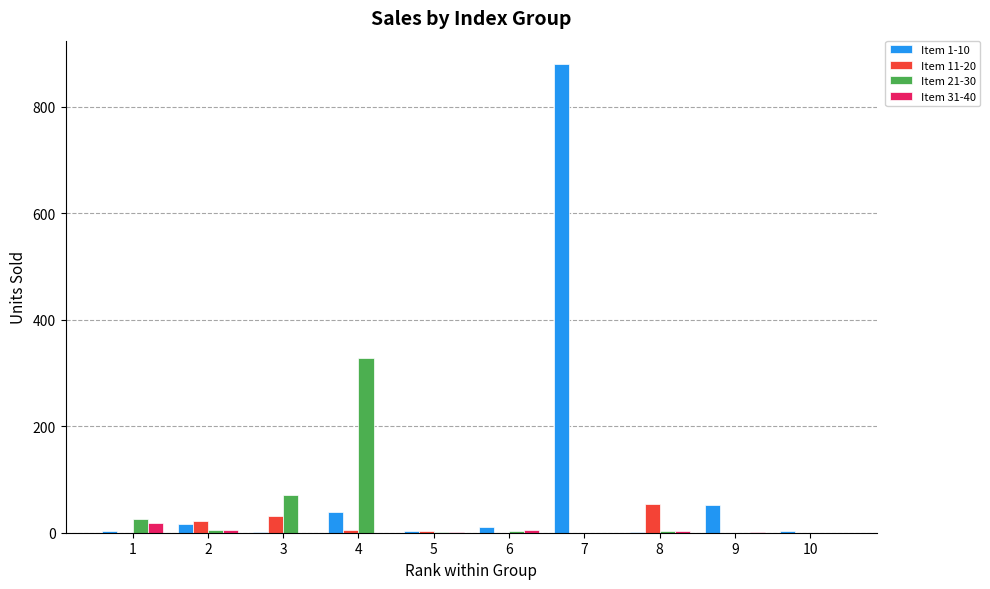

What is the average value of the Item 11-20 series?

12